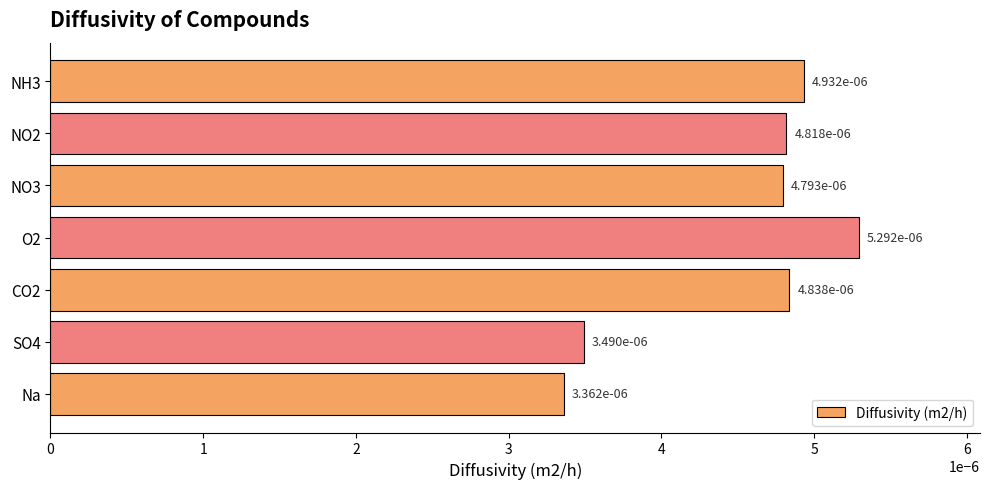

How many values are between 0 and 1?

7